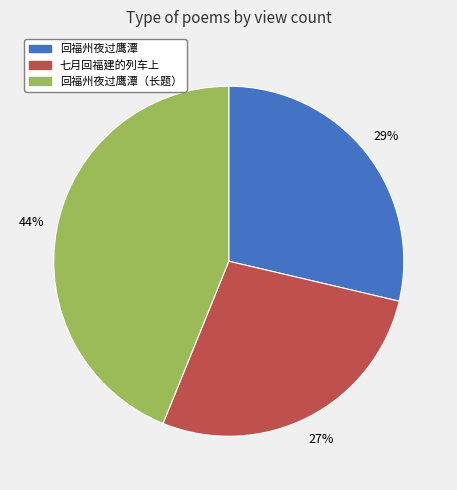

Rank the categories by value from highest to lowest.

回福州夜过鹰潭（长题）, 回福州夜过鹰潭, 七月回福建的列车上